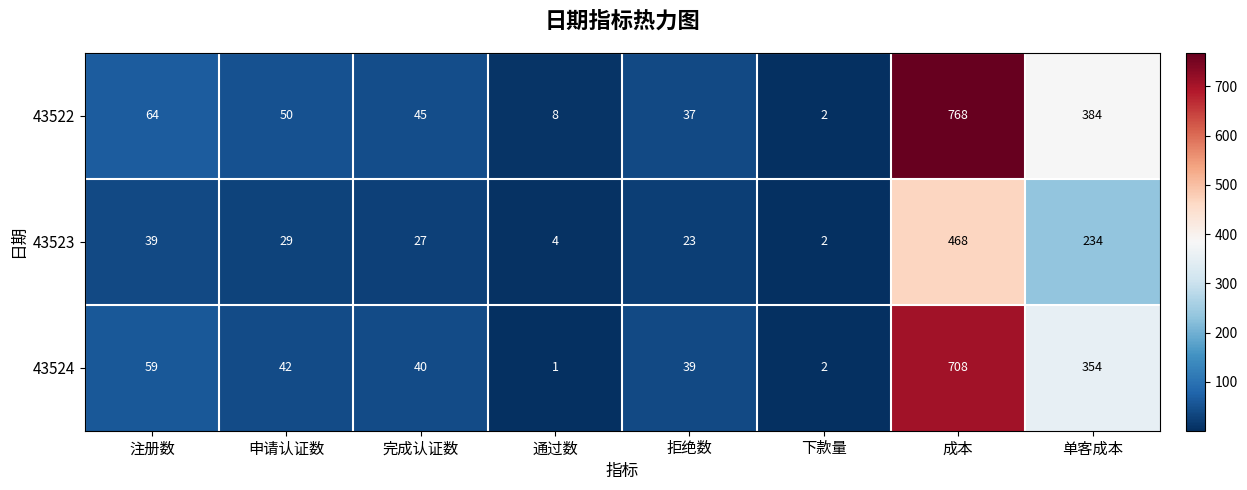

Which series has the largest range (max minus min)?

43522